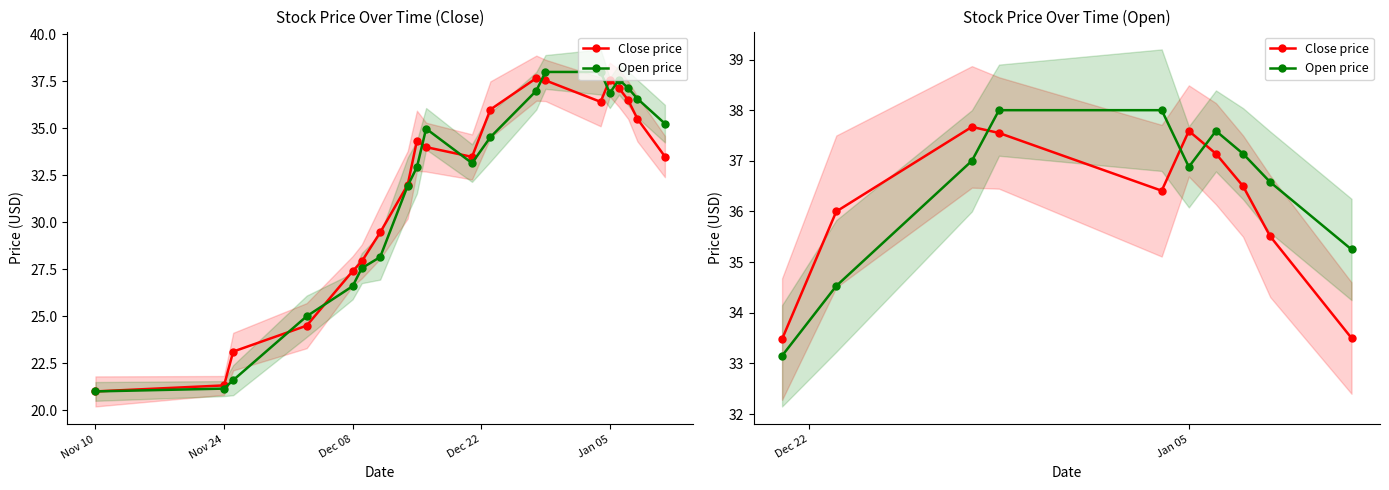

Does the chart have visible grid lines?

No